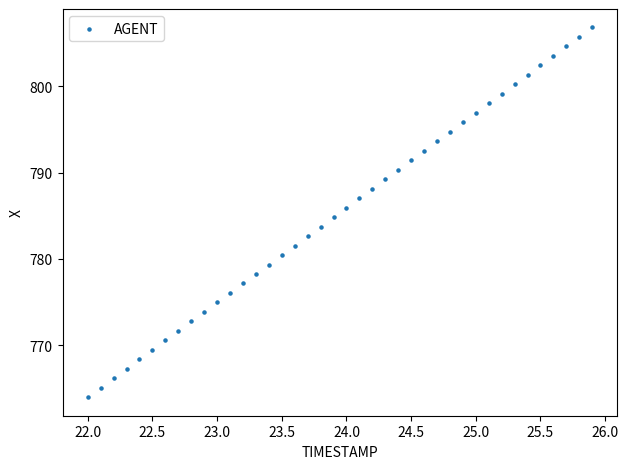

What is the range of Y values (max minus min)?

42.9